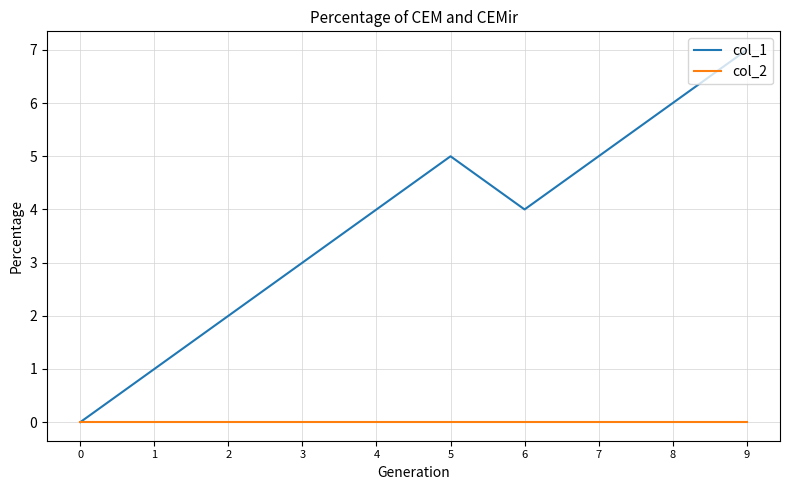

List the series in order of their peak value, highest first.

col_1, col_2